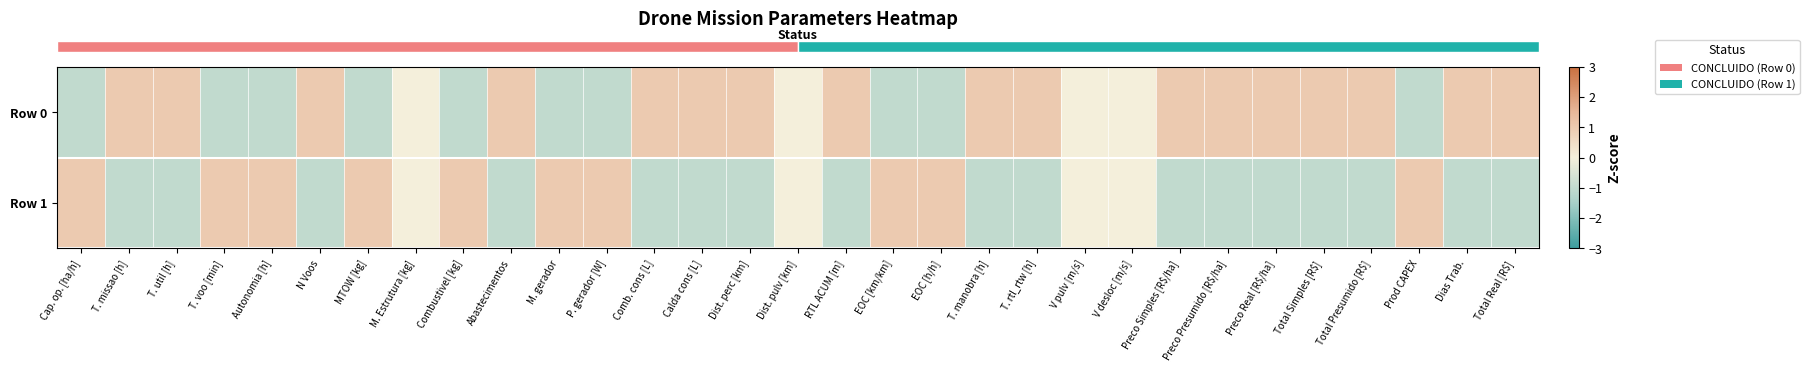

Which label corresponds to the smallest value in the chart?

P. gerador [W]